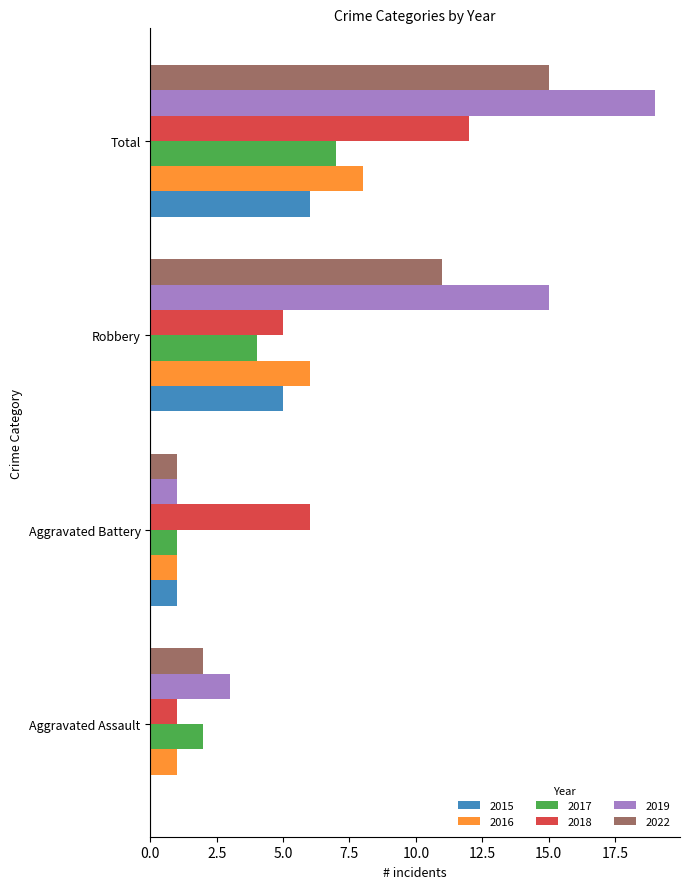

What is the sum of the 2022 values at Robbery and Aggravated Assault?

13